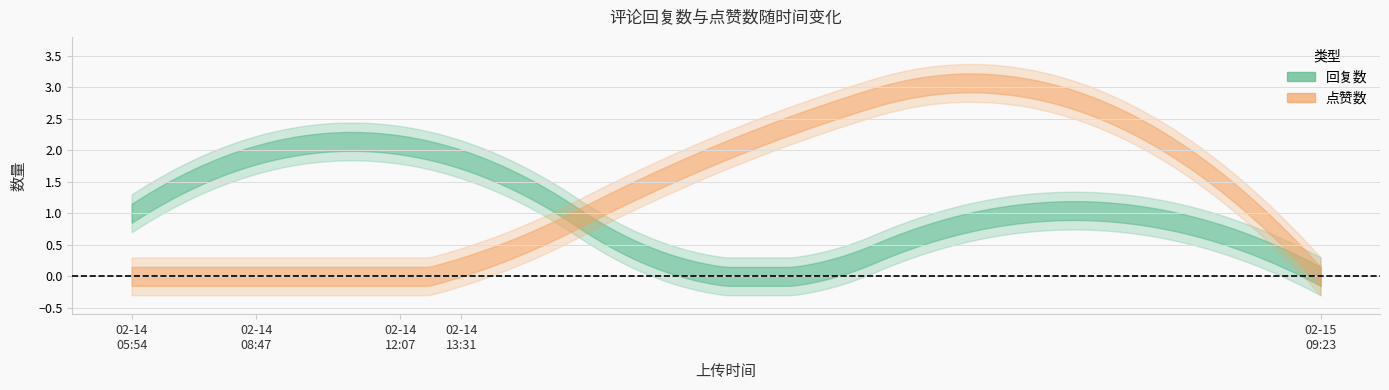

Count the 点赞数 values in the range 0 to 2.

4